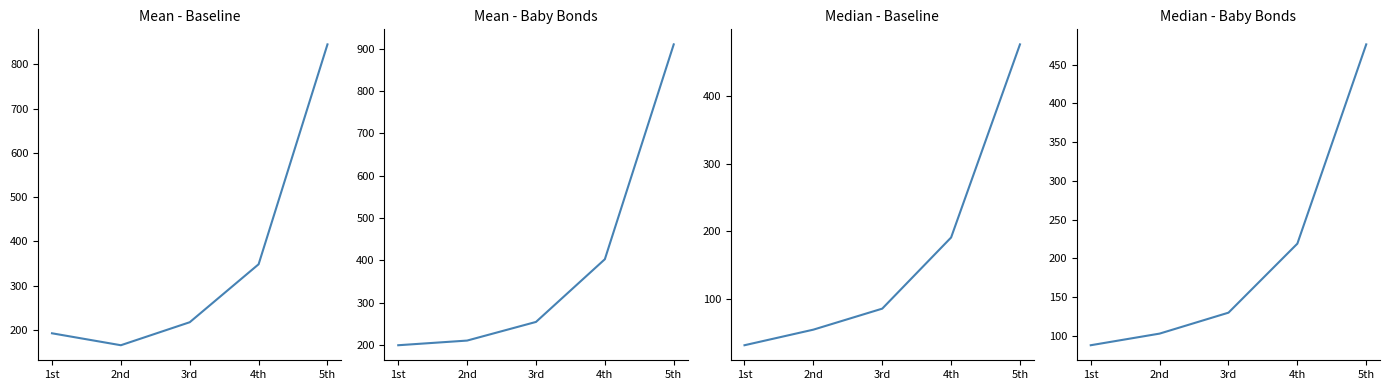

Reading left to right, what are all the values shown in this chart?

Mean - Baseline: 192	165	217	348	845
Mean - Baby Bonds: 200	211	255	403	910
Median - Baseline: 32	55	86	191	476
Median - Baby Bonds: 88	103	130	219	476